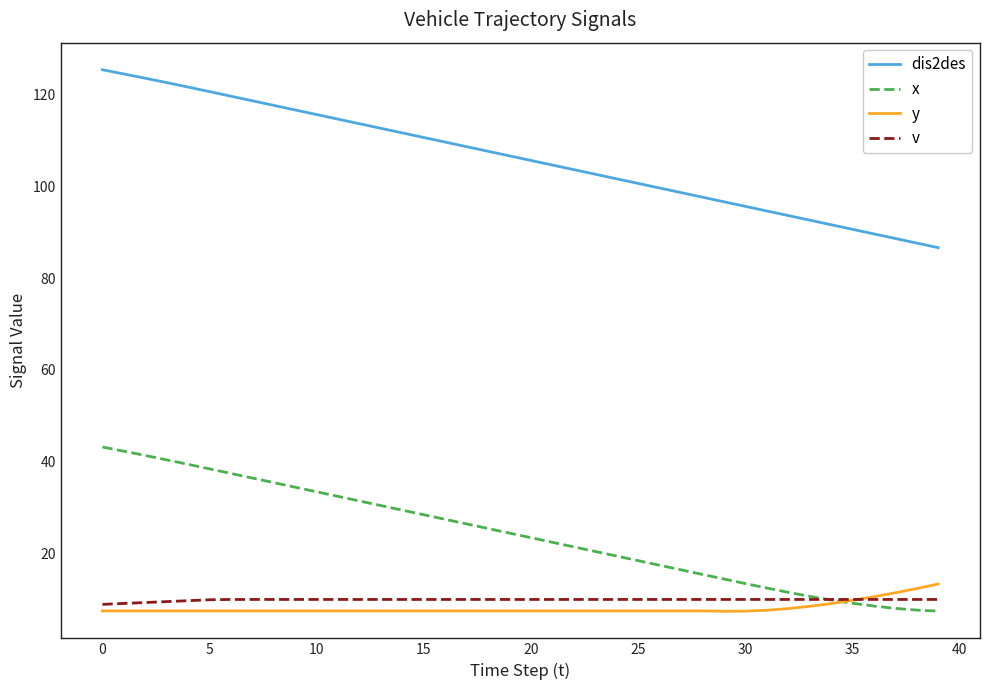

Does the chart have visible grid lines?

No